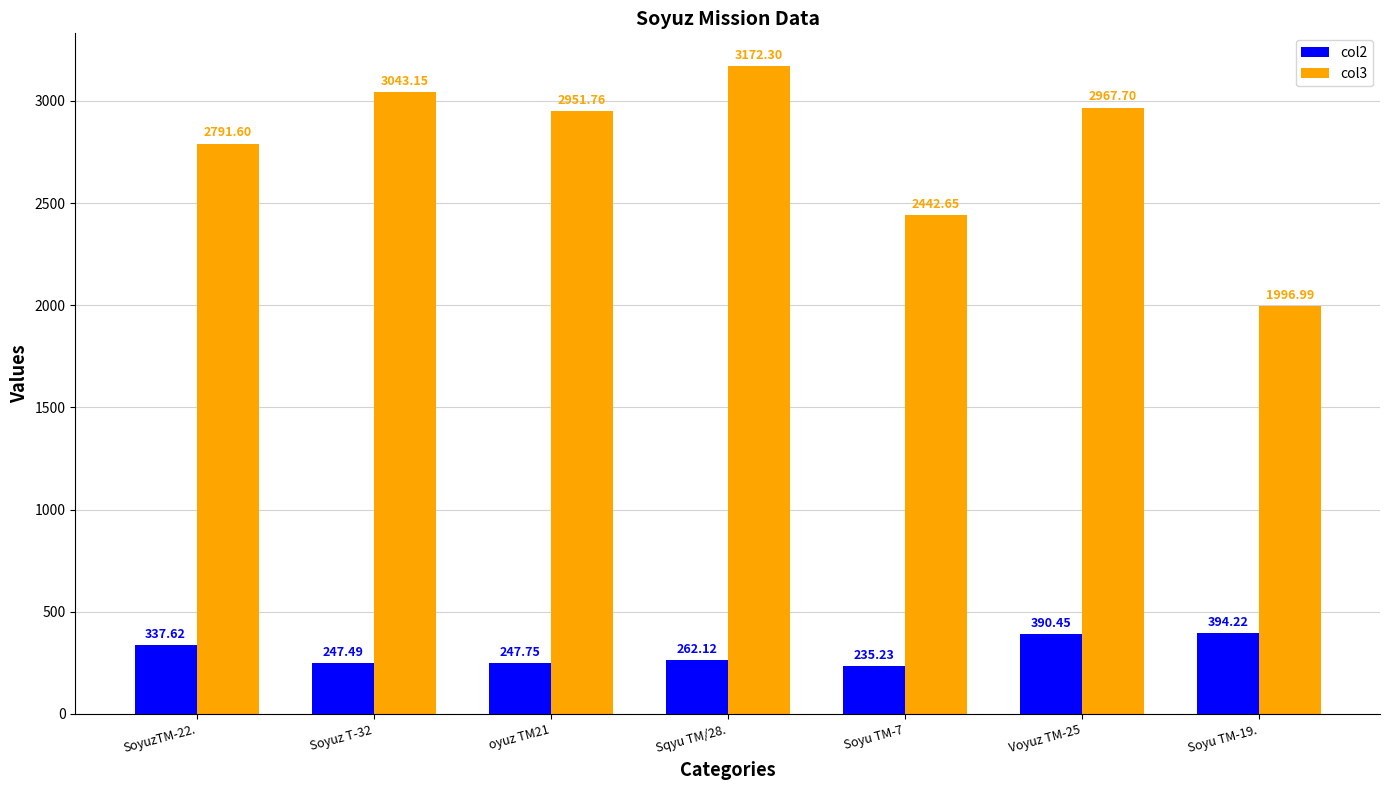

How many distinct data groups are displayed?

2